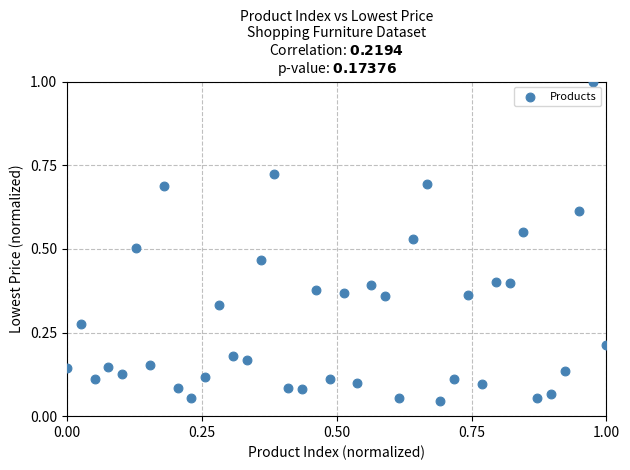

What is the range of Y values (max minus min)?

1.0